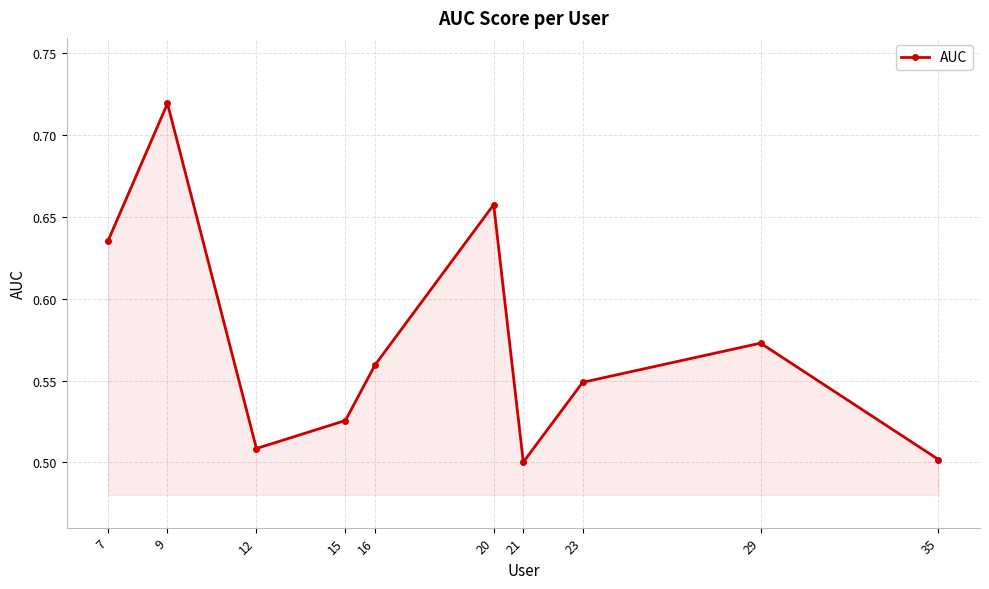

The chart shows a value of 0.2 at 15. True or false?

False